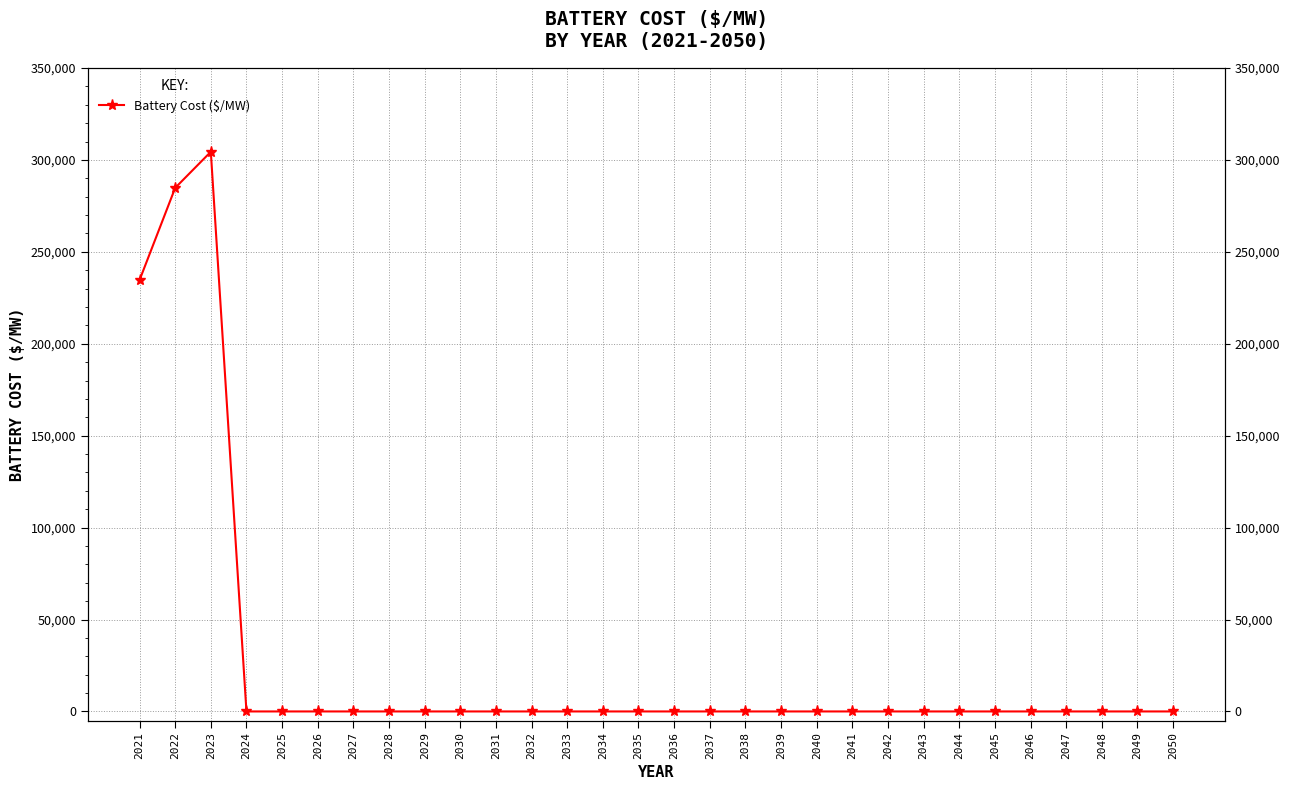

How many lines are shown in the chart?

1